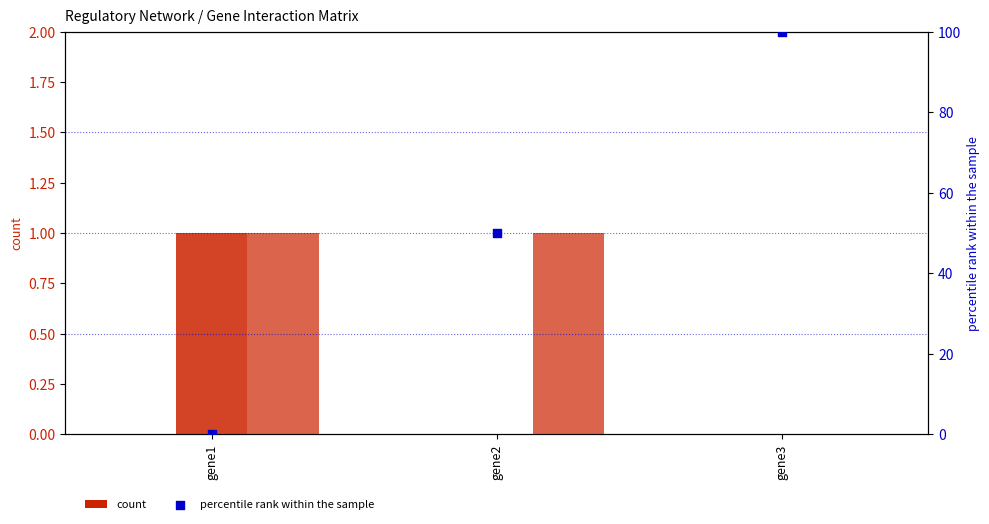

Which series has the largest total across all categories?

percentile rank within the sample